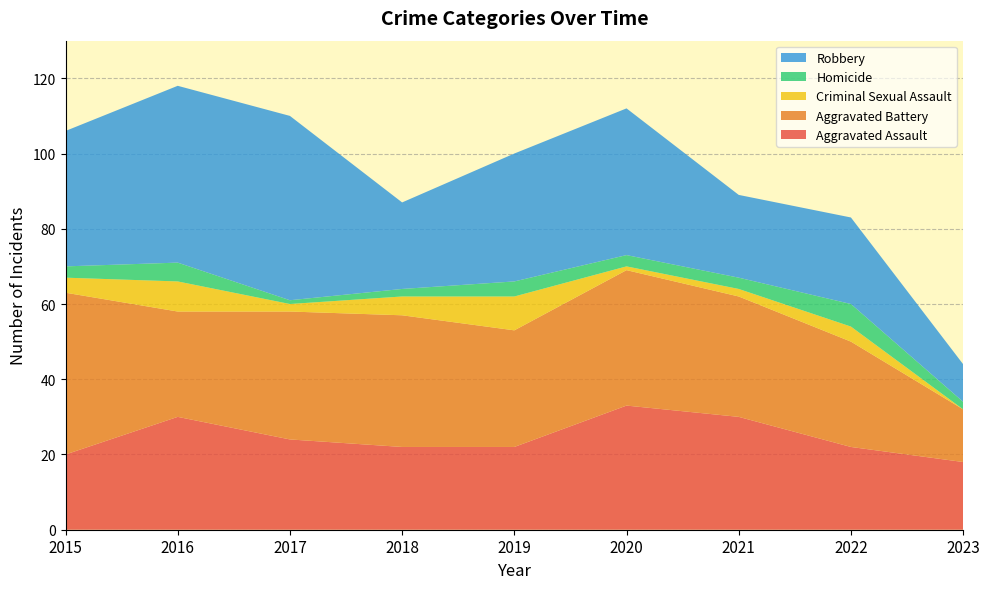

Reading left to right, what are all the values shown in this chart?

Aggravated Assault: 2015=20	2016=30	2017=24	2018=22	2019=22	2020=33	2021=30	2022=22	2023=18
Aggravated Battery: 2015=43	2016=28	2017=34	2018=35	2019=31	2020=36	2021=32	2022=28	2023=14
Criminal Sexual Assault: 2015=4	2016=8	2017=2	2018=5	2019=9	2020=1	2021=2	2022=4	2023=0
Homicide: 2015=3	2016=5	2017=1	2018=2	2019=4	2020=3	2021=3	2022=6	2023=2
Robbery: 2015=36	2016=47	2017=49	2018=23	2019=34	2020=39	2021=22	2022=23	2023=10